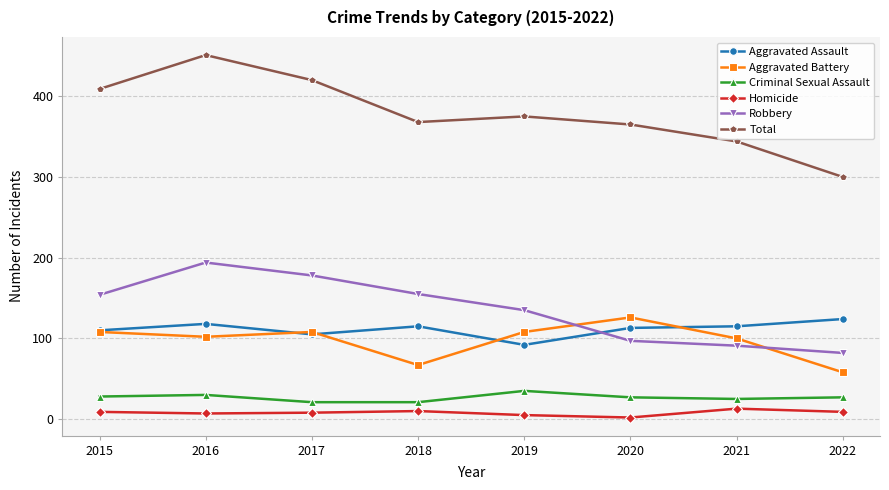

Where is the first local minimum for Aggravated Assault?

2017